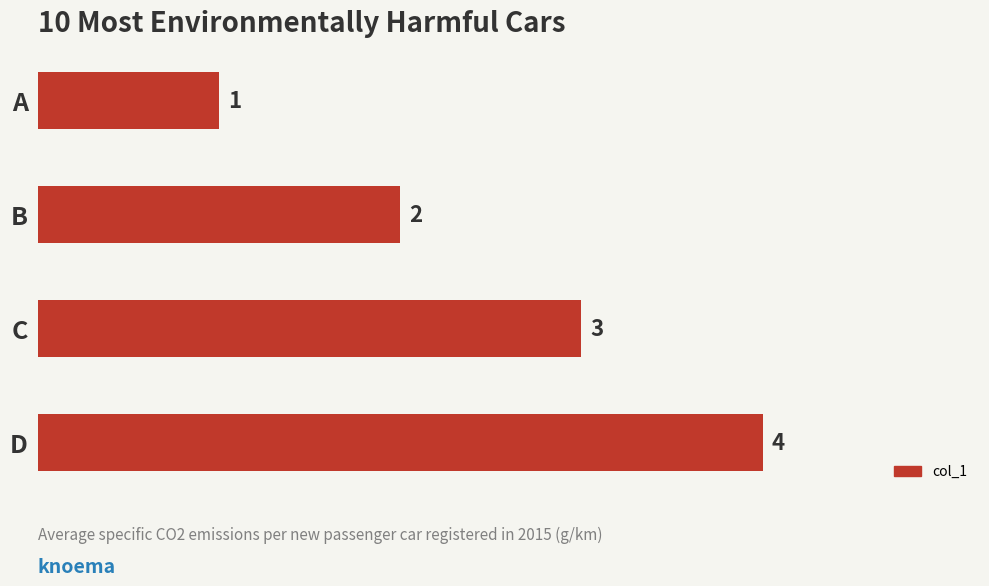

At which label is the value closest to 2?

B